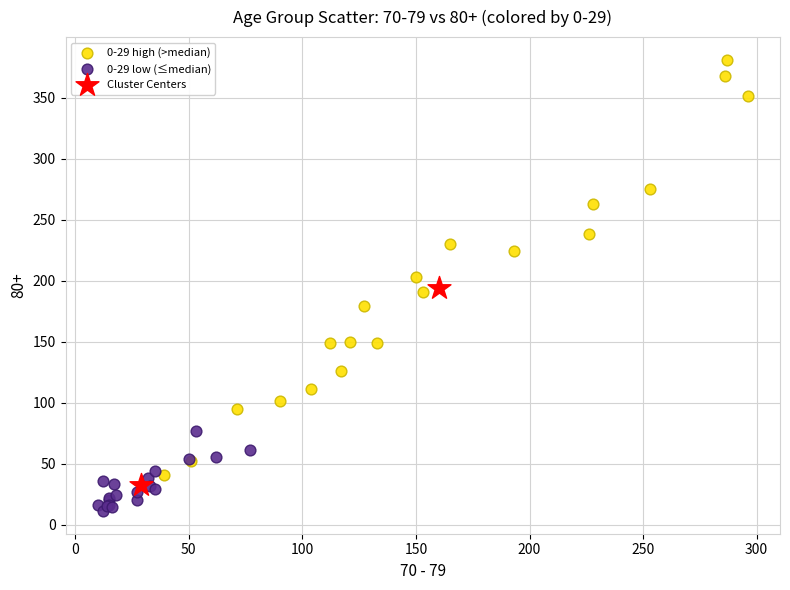

What are all the series names shown in the legend?

0-29 high (>median), 0-29 low (≤median), Cluster Centers